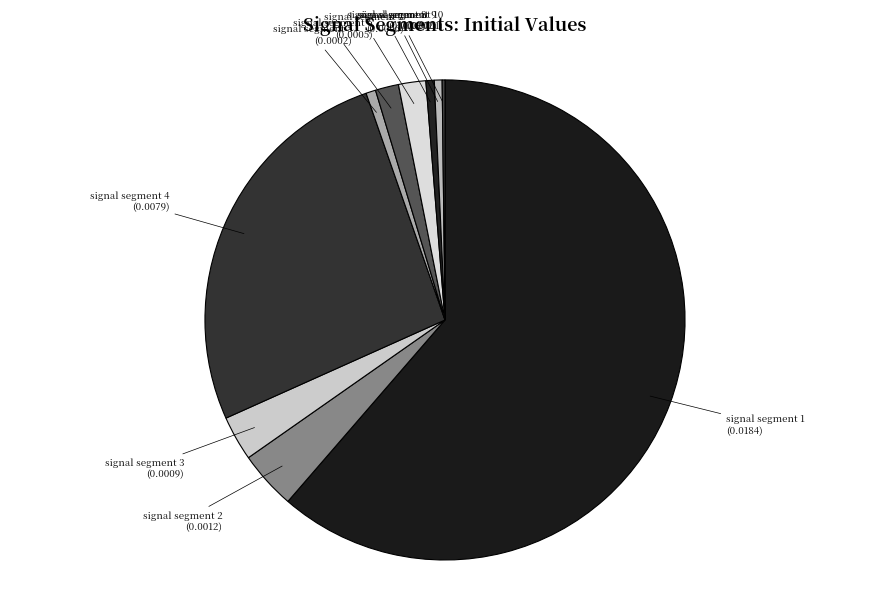

The signal segment 2 slice represents 9% of the pie. True or false?

False